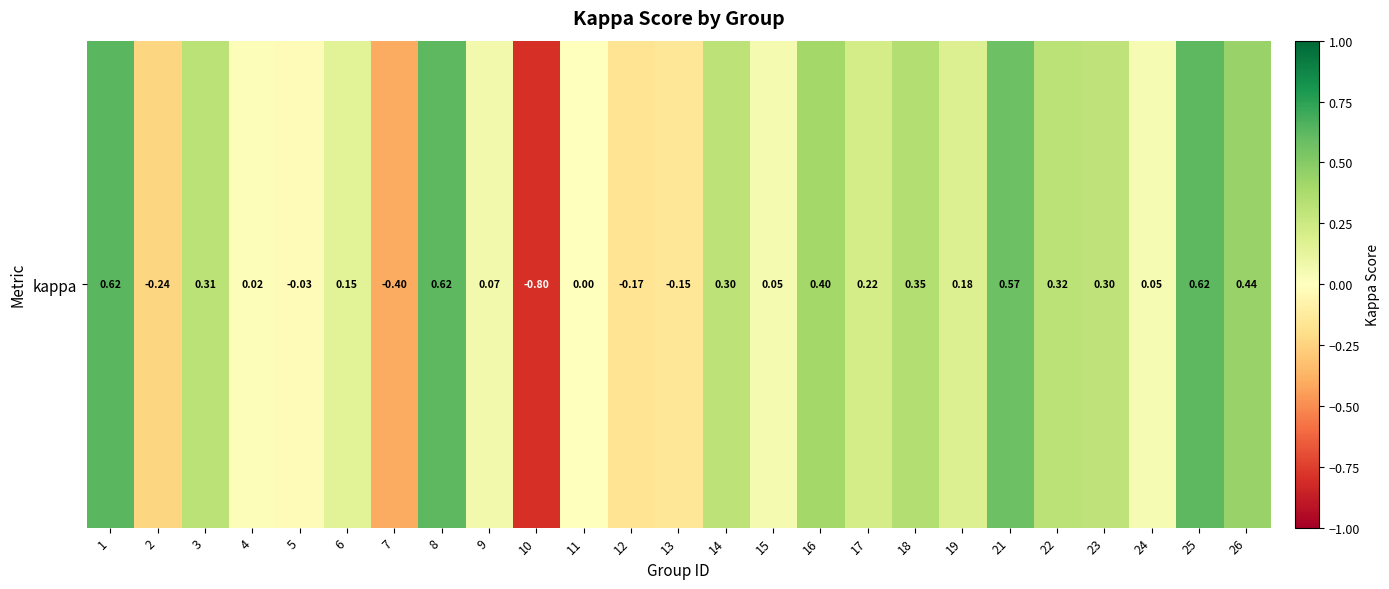

How many data points are less than 0?

6